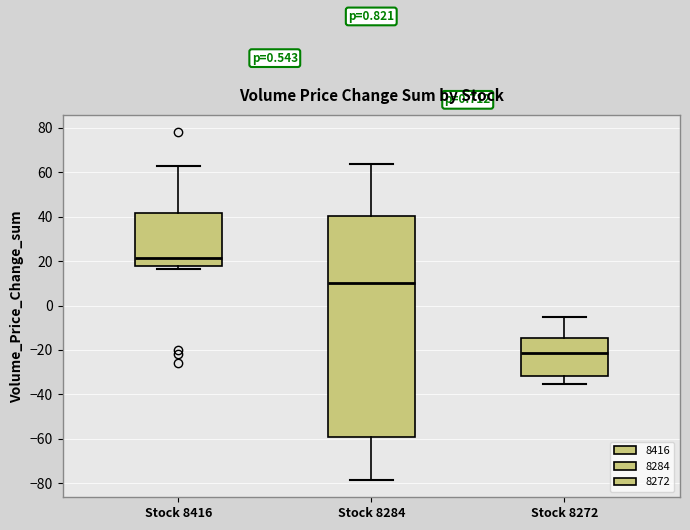

Comparing the boxes themselves (not the whiskers), which one is the tallest?

Stock 8284